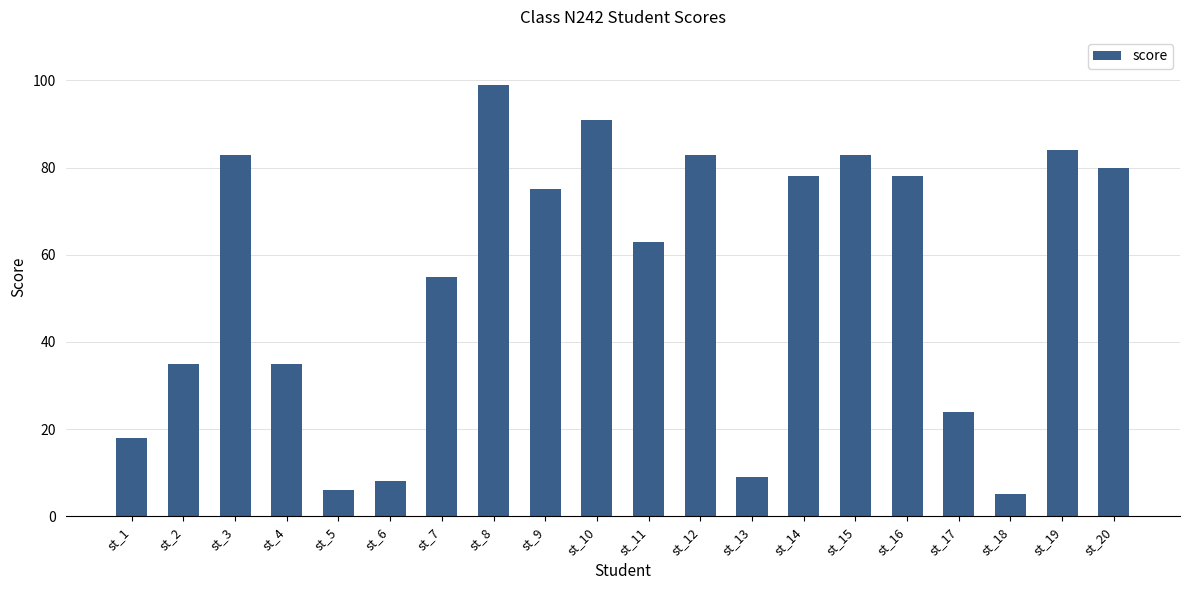

Reading left to right, list all the values displayed in this chart.

18	35	83	35	6	8	55	99	75	91	63	83	9	78	83	78	24	5	84	80